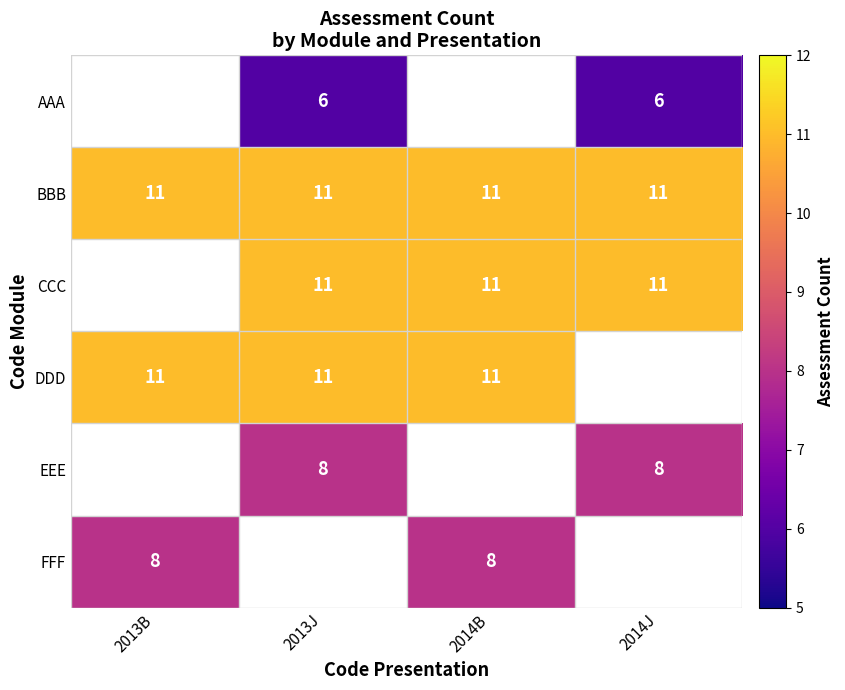

The value of BBB at 2014J is 11. True or false?

True